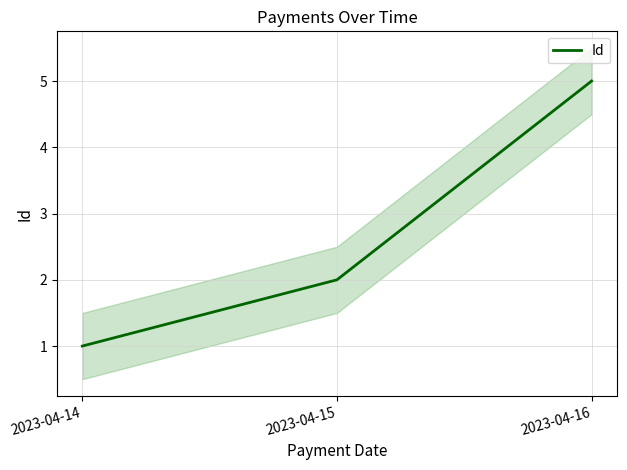

Count the values in the range 1 to 5.

3